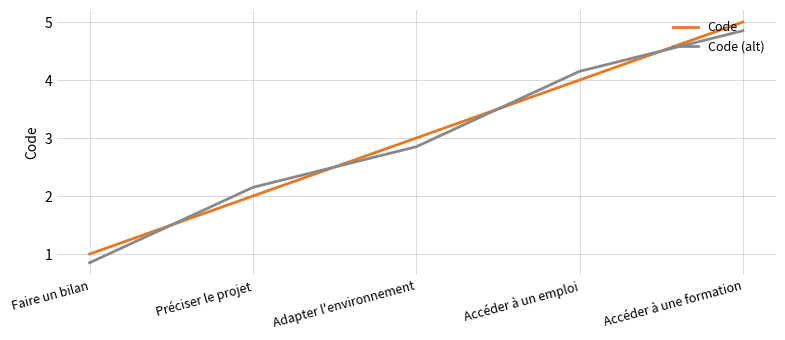

What are all the series names shown in the legend?

Code, Code (alt)